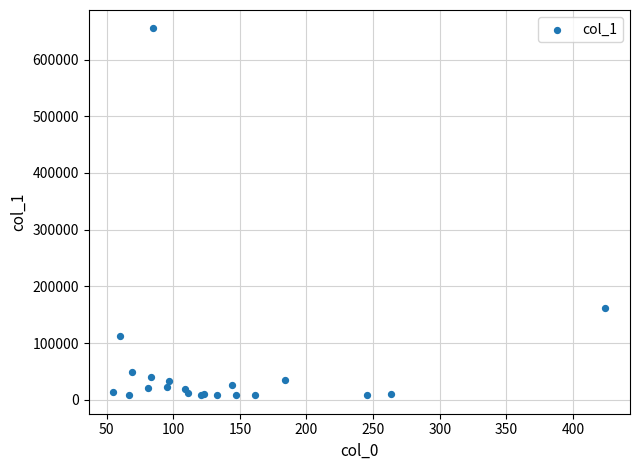

What Y value in the scatter plot is closest to 331336?

162061.8